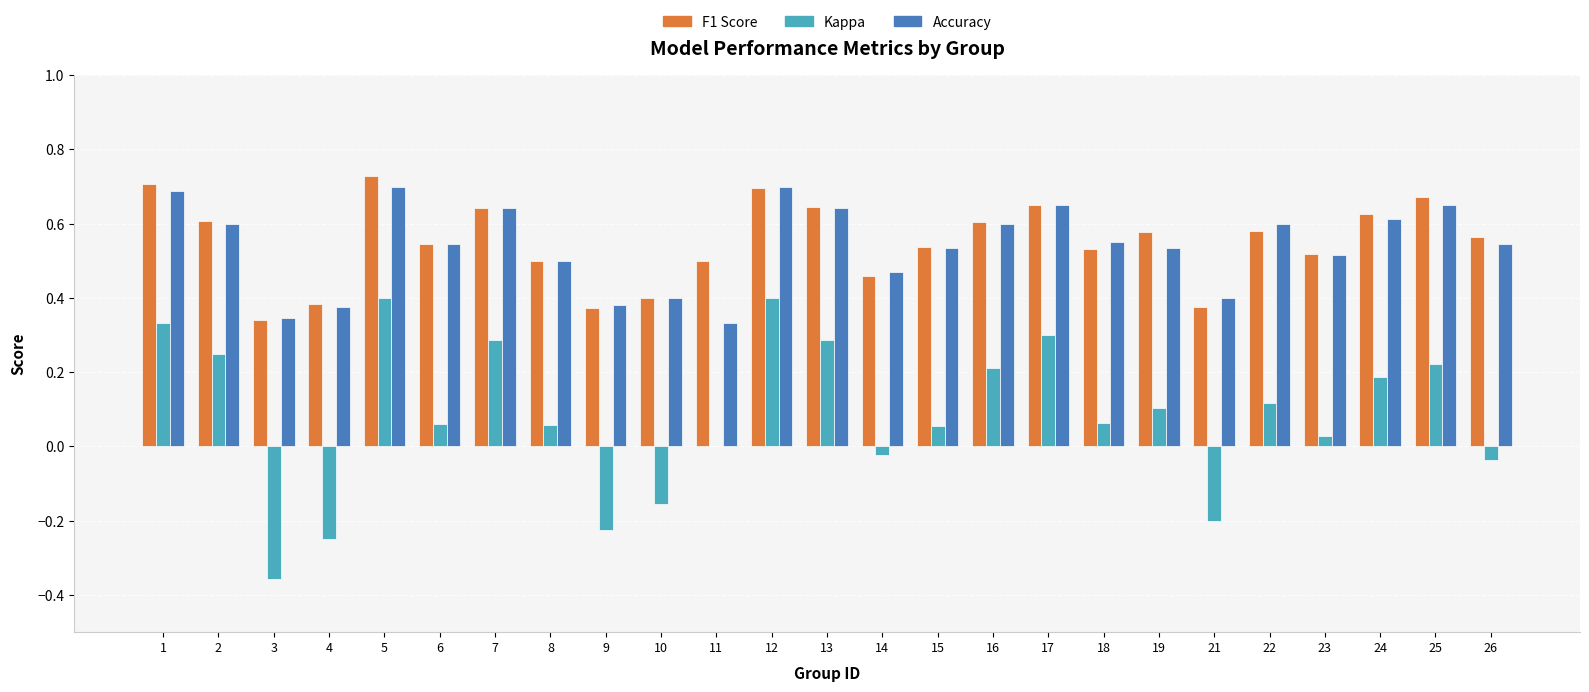

What is the total value across all series at 18?

1.1